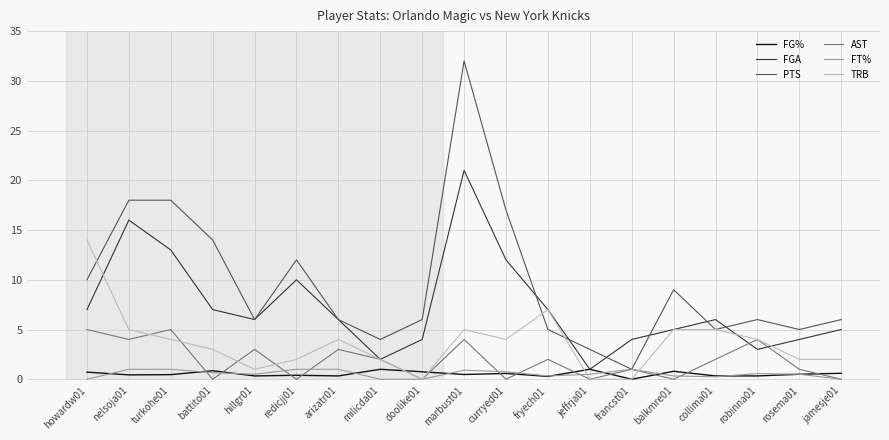

The value of TRB at nelsoja01 is 8.7. True or false?

False